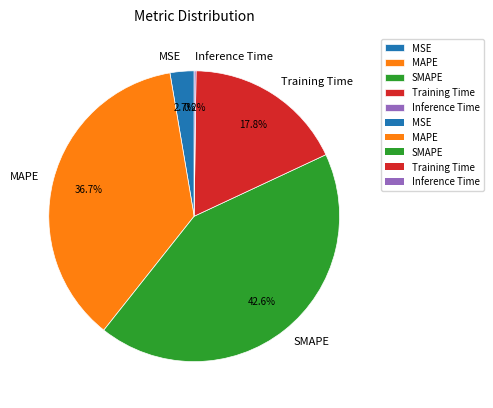

To the nearest percent, what is the average slice percentage?

20%